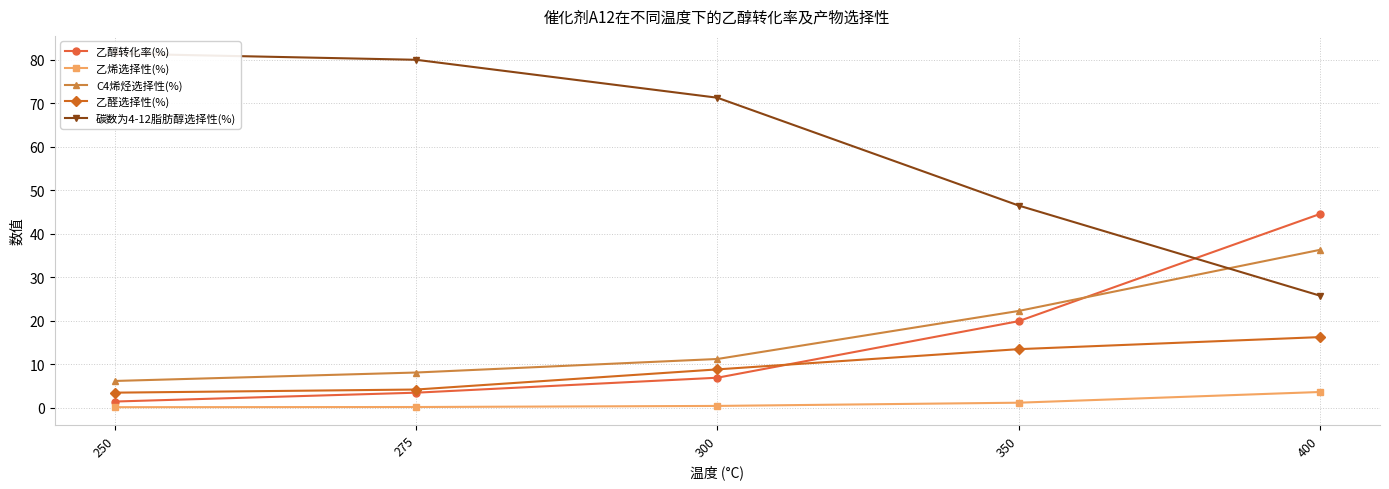

True or false: 乙醛选择性(%) has a value of 5.8 at 250.

False